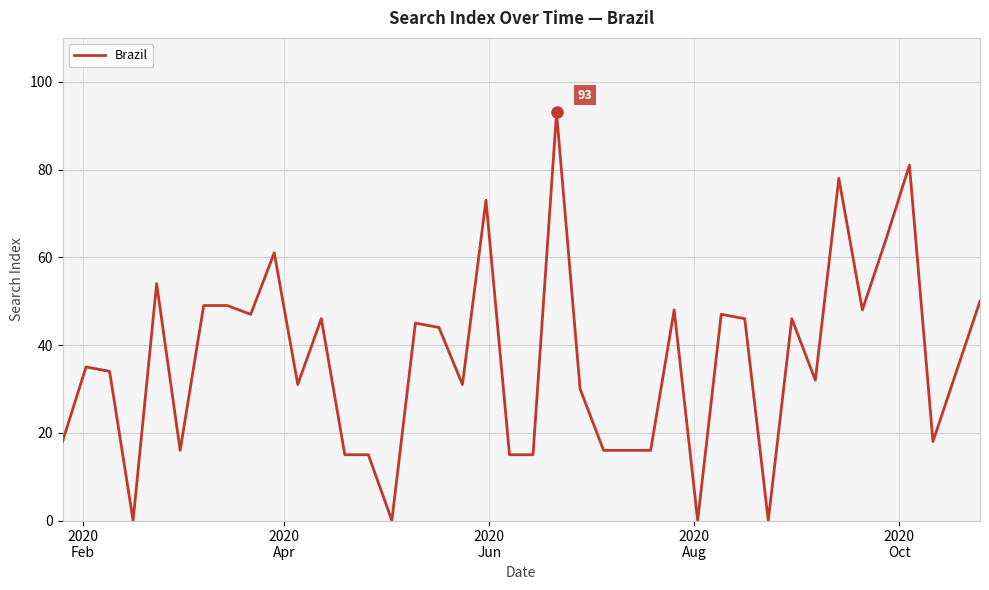

Is this an area chart (filled region under the line)?

No